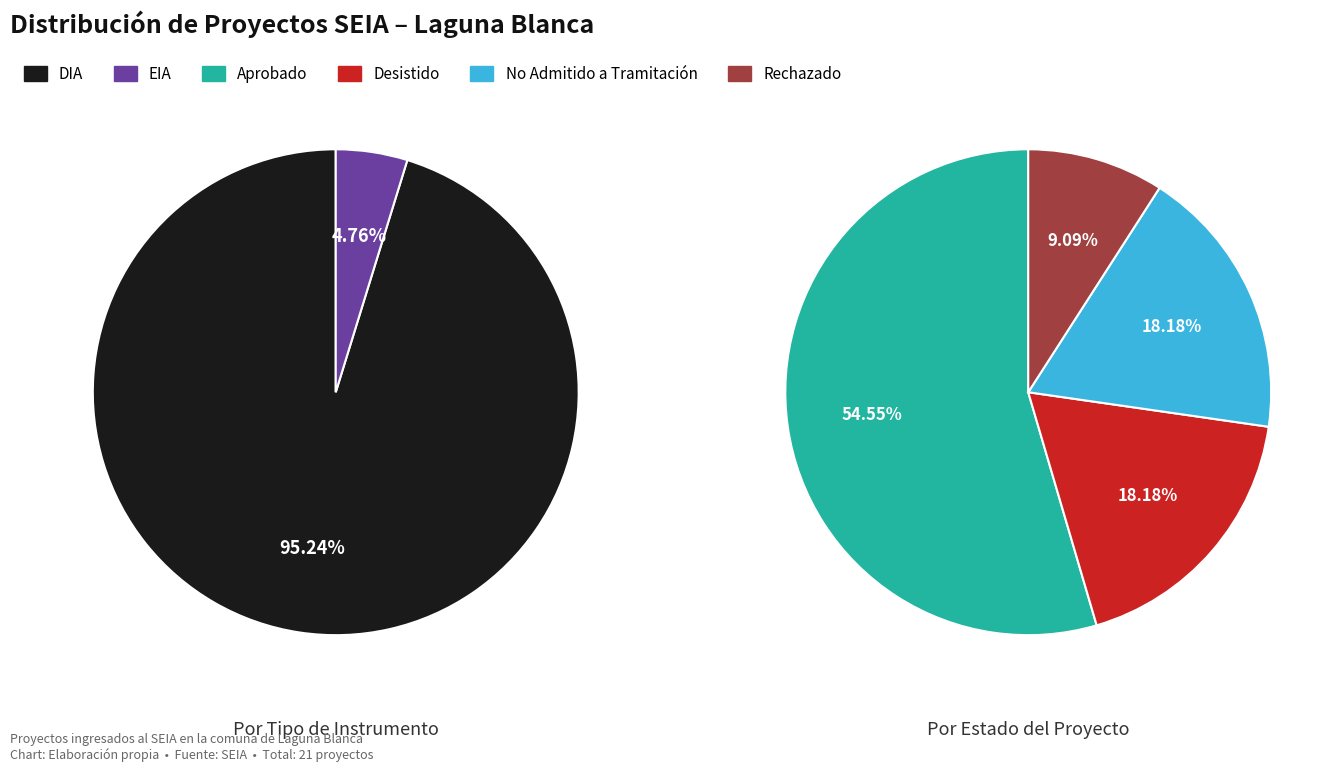

Which slice is the smallest?

EIA